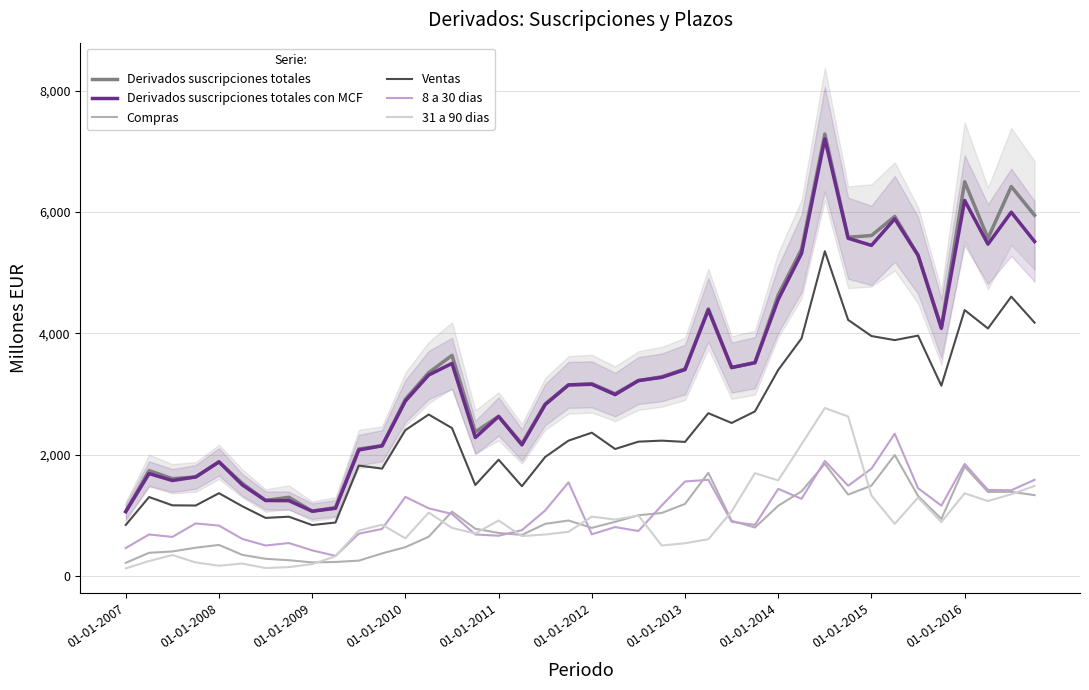

How many interior local peaks does the Compras series have?

8